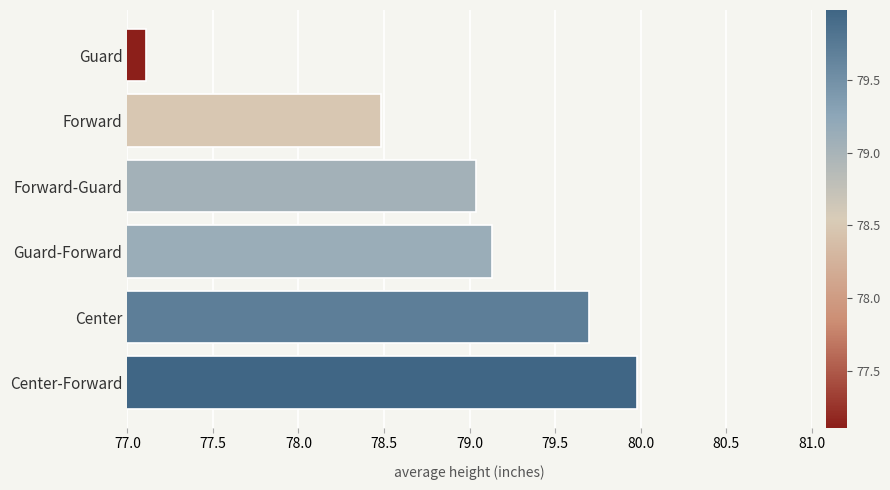

What is the difference between the maximum and second lowest values?

1.5